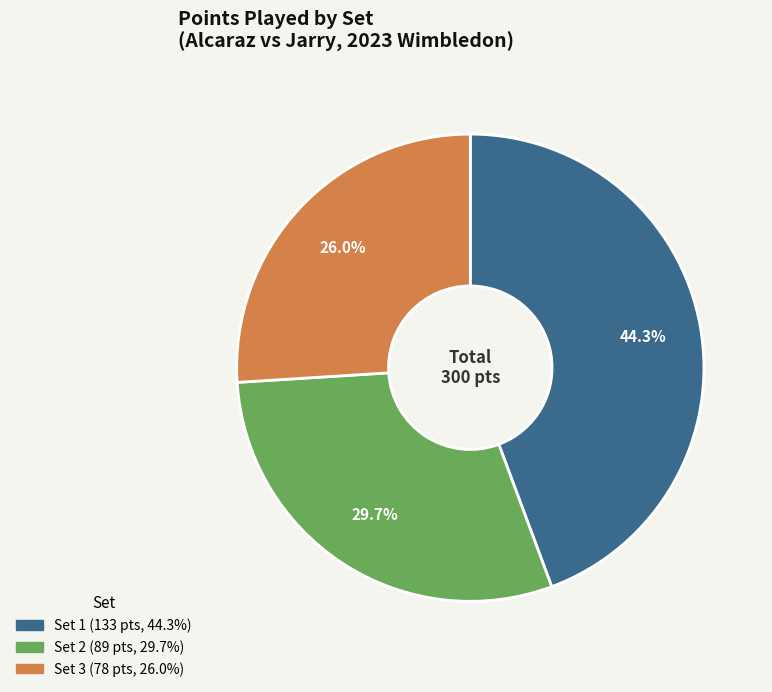

Between Set 3 and Set 1, which is larger?

Set 1